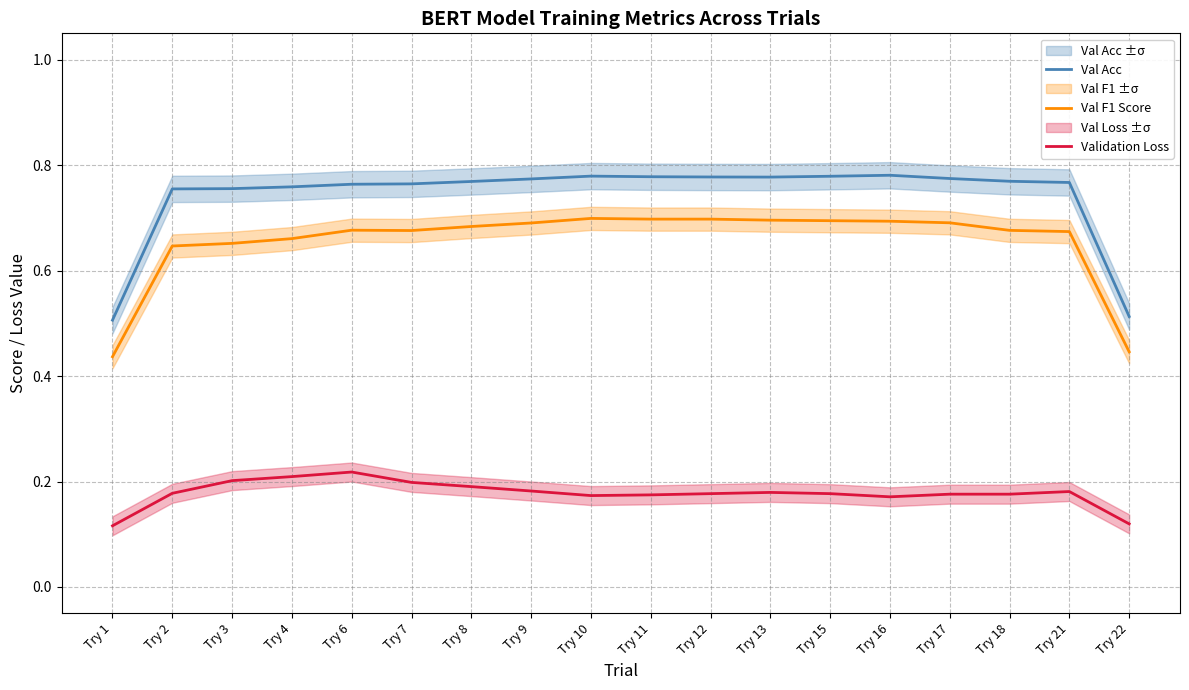

True or false: Val Acc has a value of 0.3 at Try 22.

False